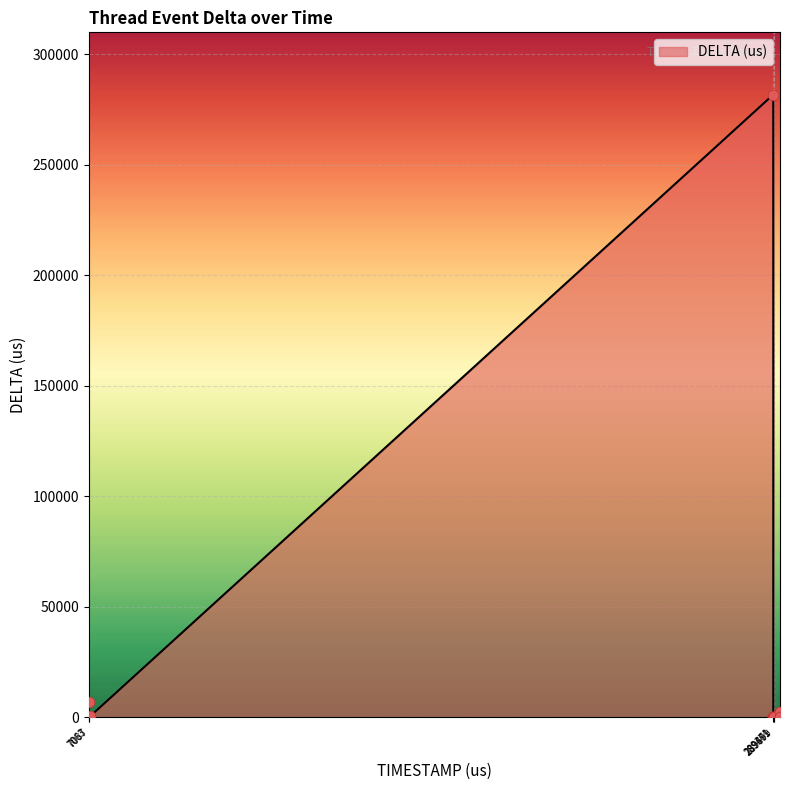

What is the maximum value shown in the chart?

281779